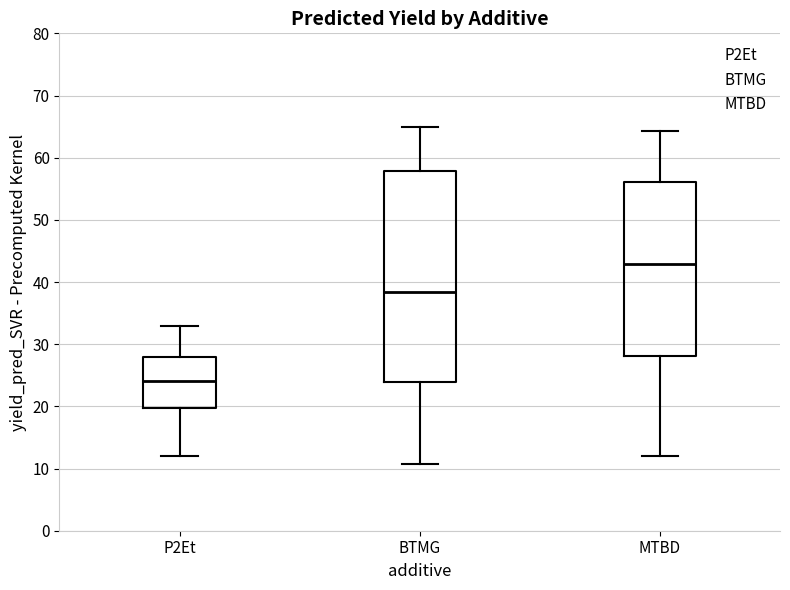

Which box has the lowest median line?

P2Et